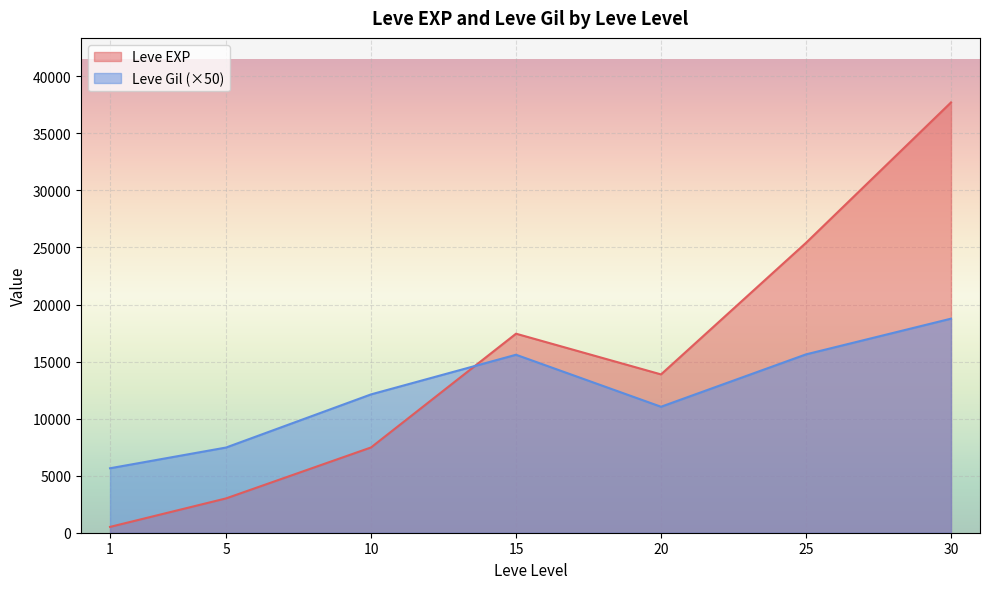

What is the difference between the highest and lowest values at 10?

4650.0